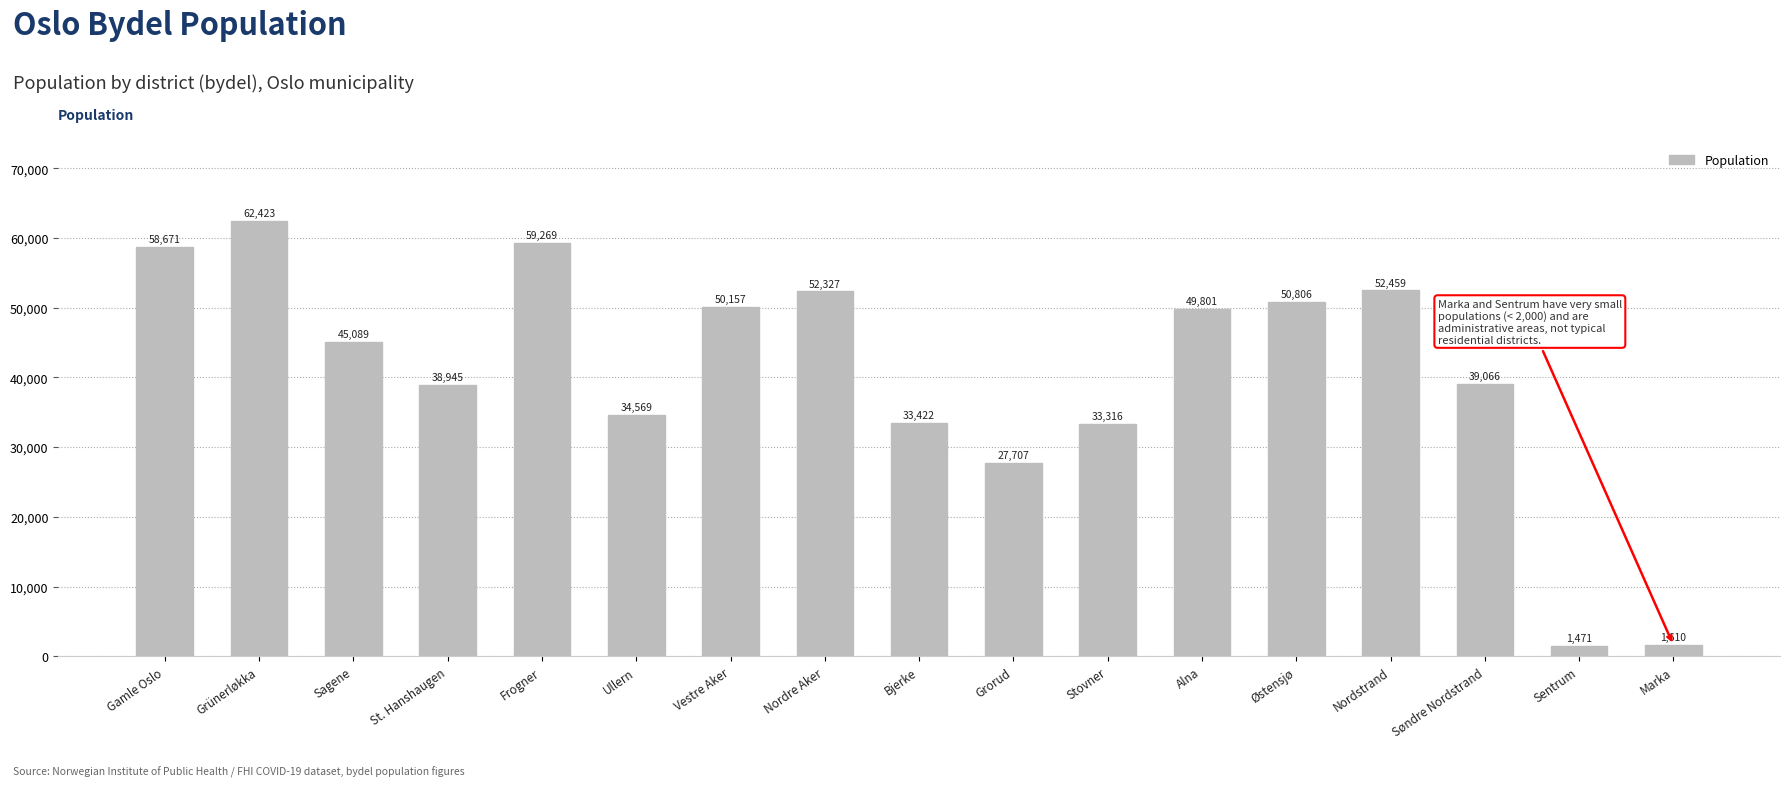

What is the sum of all values?

691108